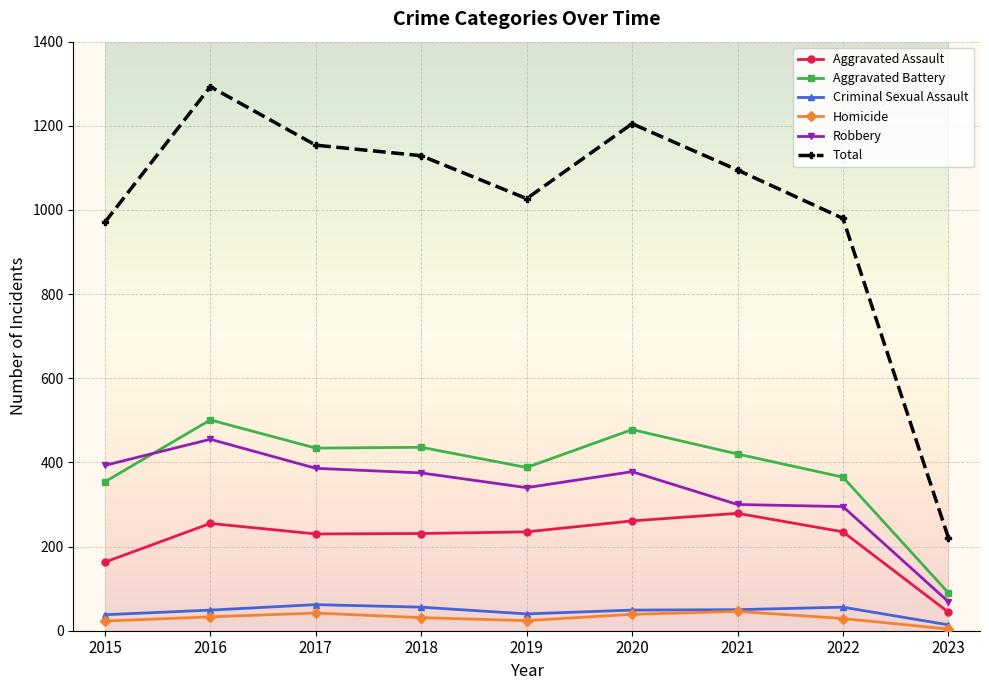

True or false: Criminal Sexual Assault has more than 0 points higher than both neighbors.

True